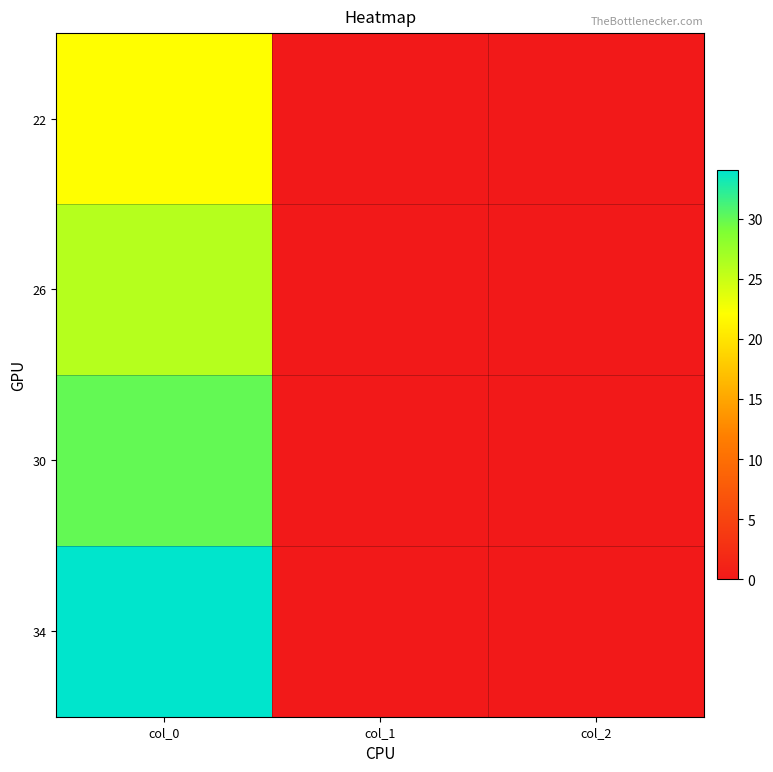

Rank the series by their maximum value, from lowest to highest.

22, 26, 30, 34